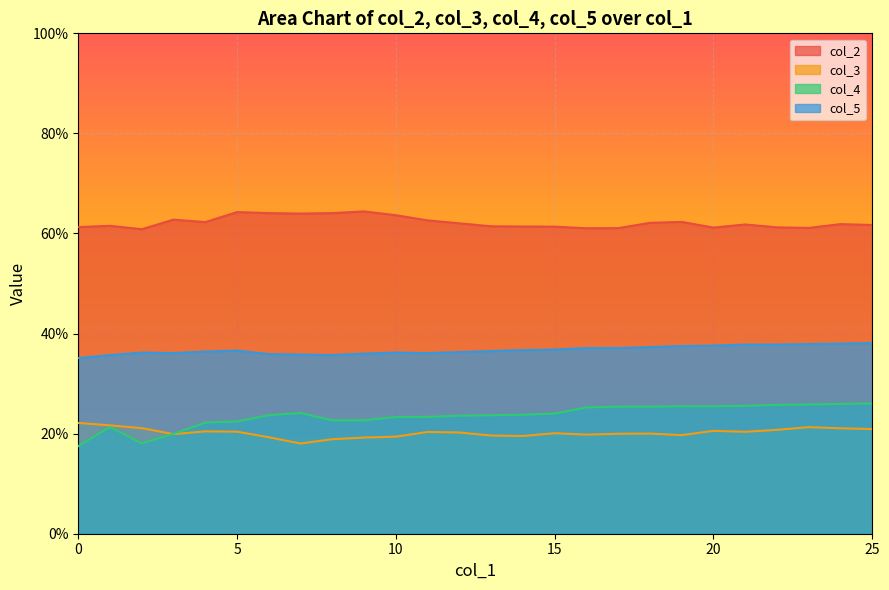

Is it true that col_3 equals 0.2 at 21?

True